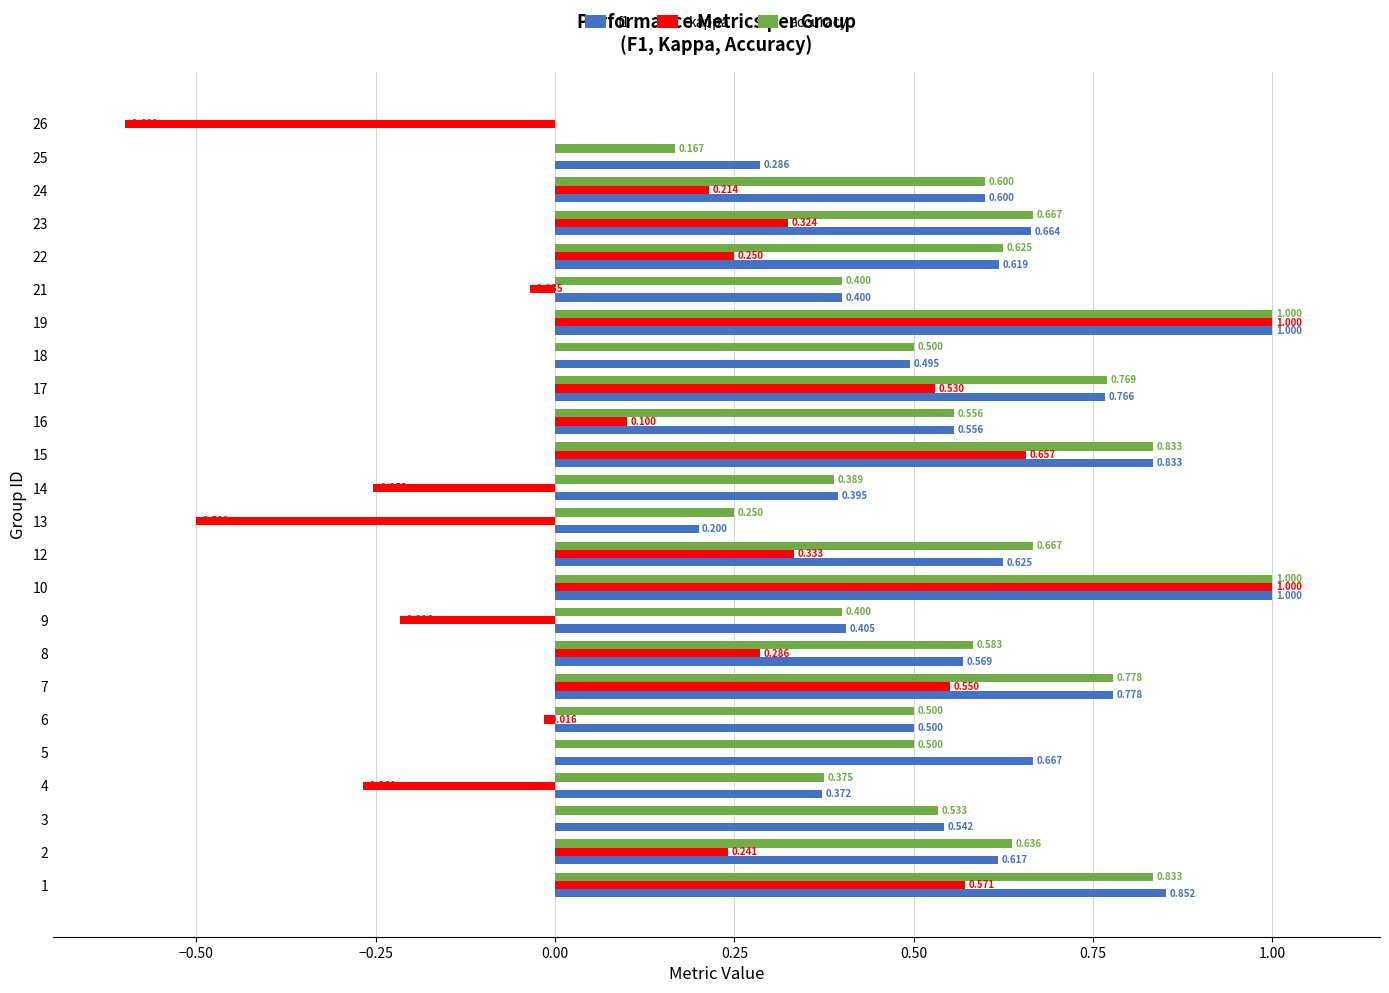

Is the value of accuracy at 2 greater than the value of kappa at 14?

Yes